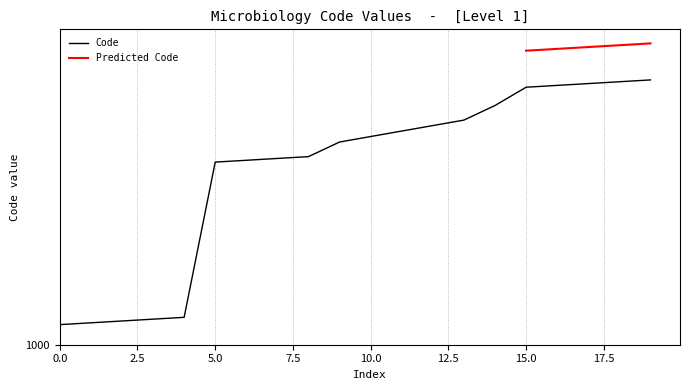

What is the smallest value displayed?

1011